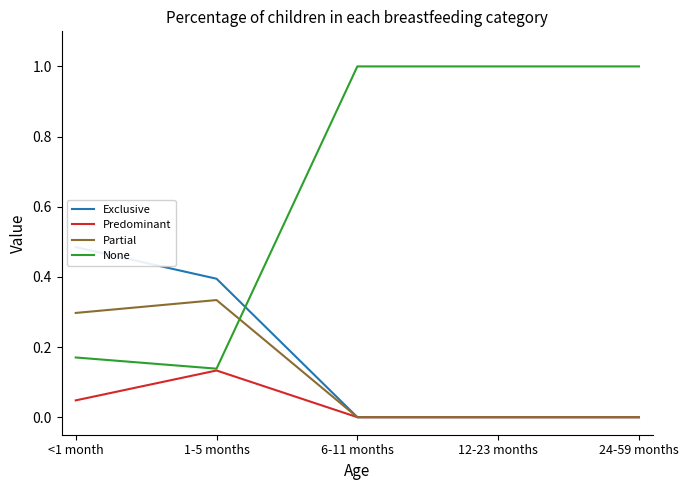

At which label is Exclusive closest to 0?

6-11 months